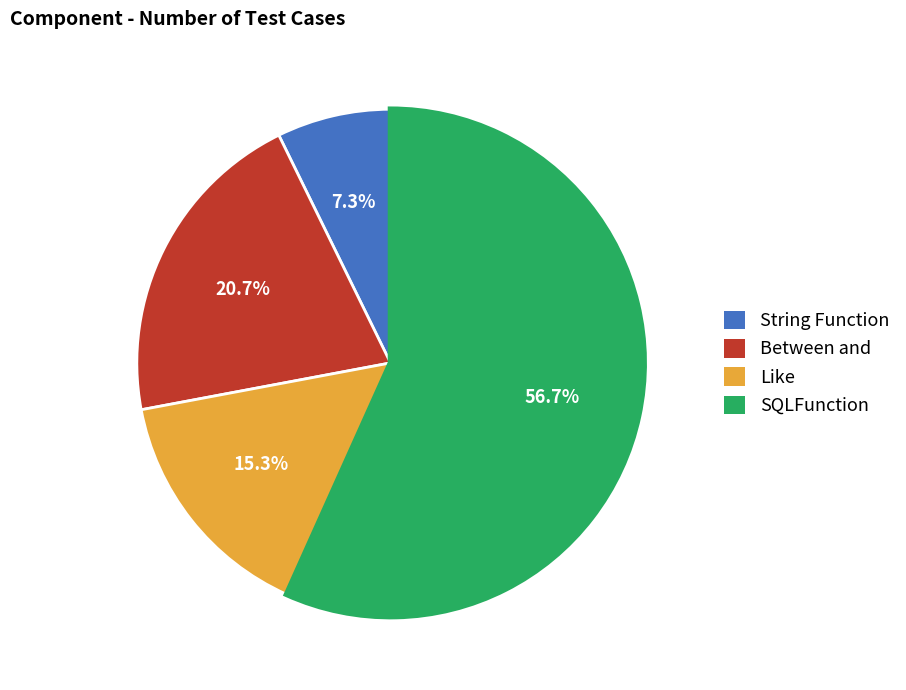

How many segments does this pie chart have?

4